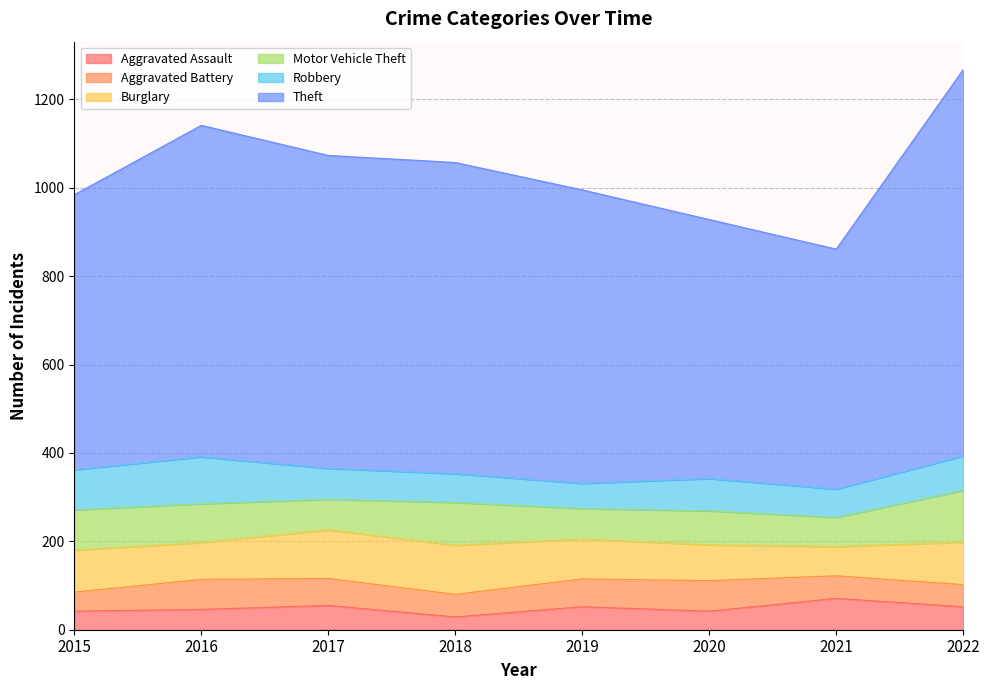

Does the chart have visible grid lines?

Yes